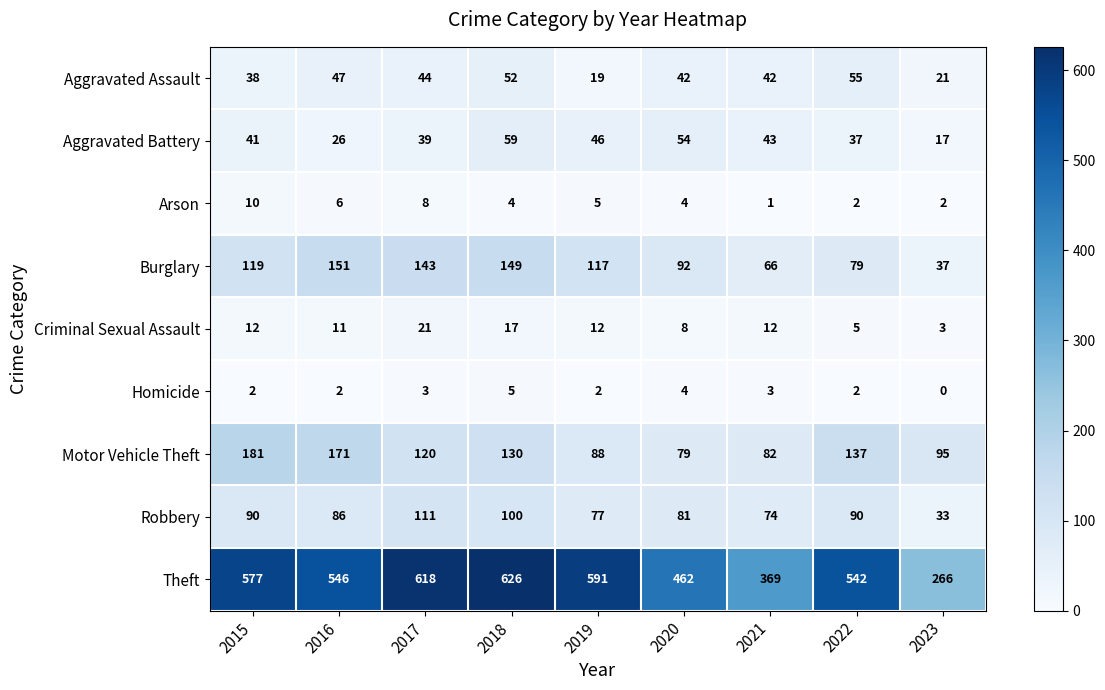

What is the highest value of the Burglary series?

151